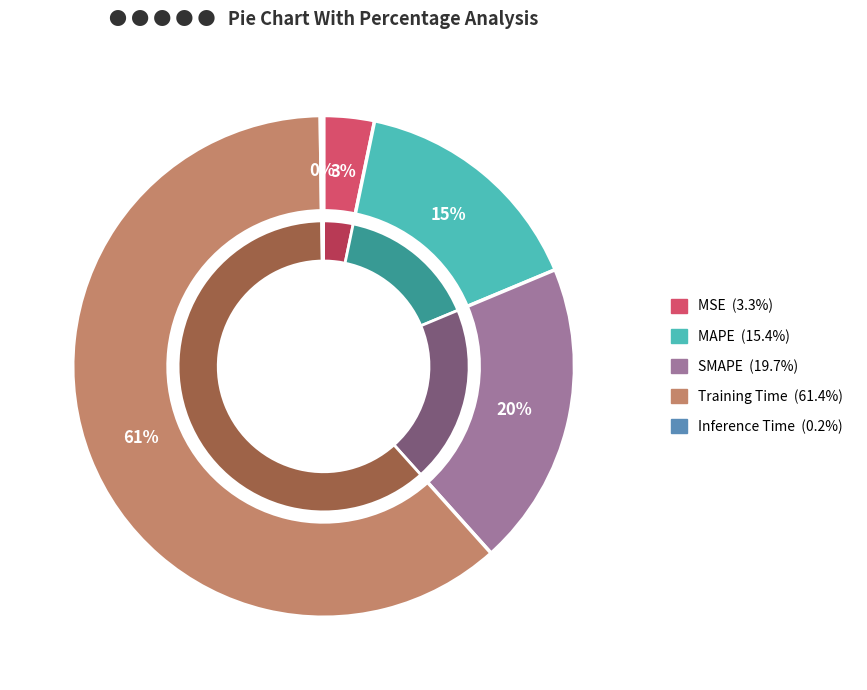

To the nearest percent, what is the average slice percentage?

20%